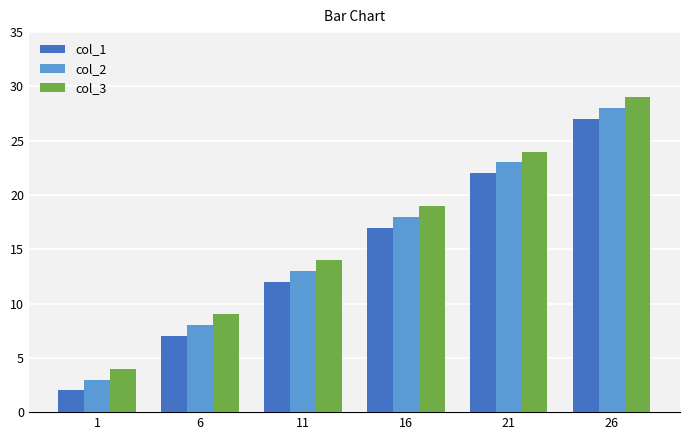

How many groups of bars are there?

6